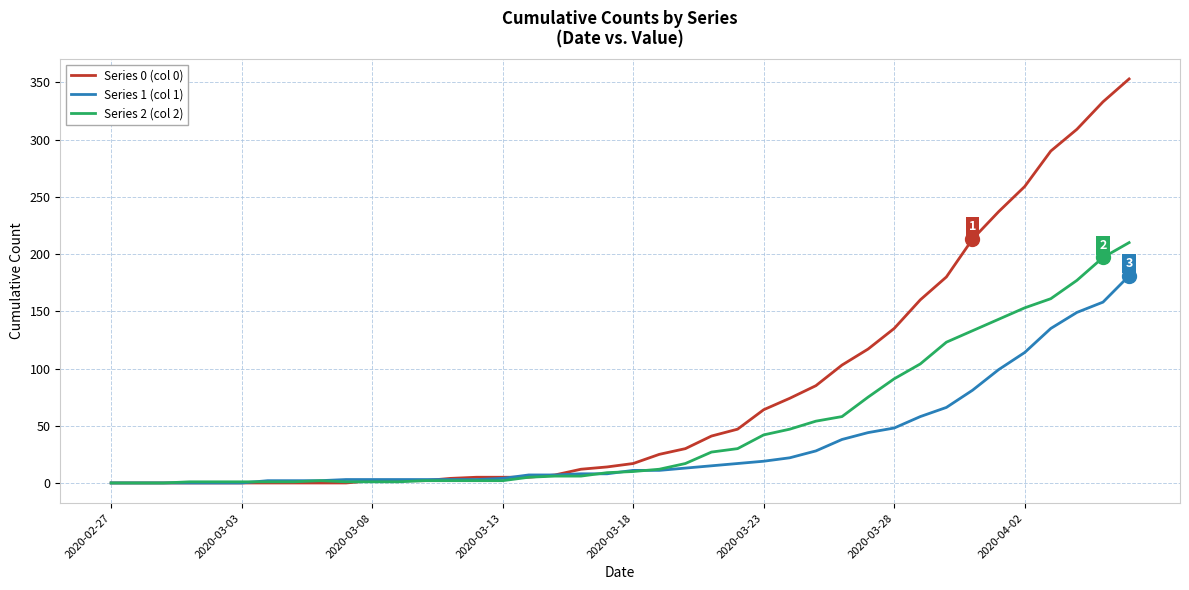

List the series in order of their overall mean, lowest first.

Series 1 (col 1), Series 2 (col 2), Series 0 (col 0)